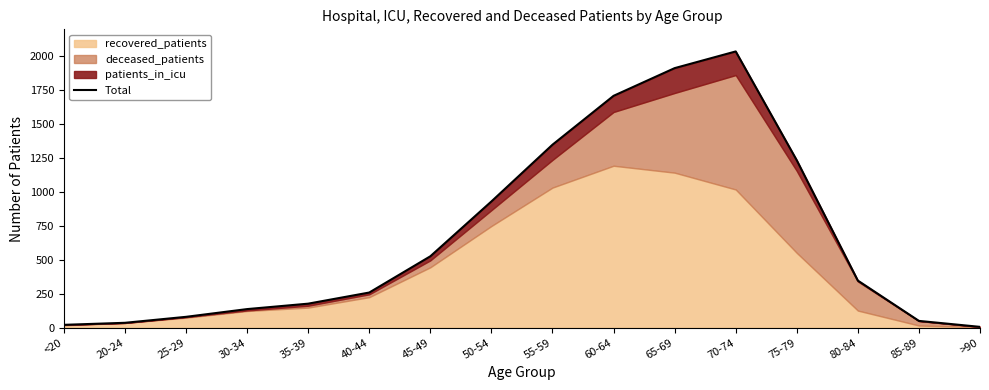

Which label corresponds to the largest value in the chart?

70-74